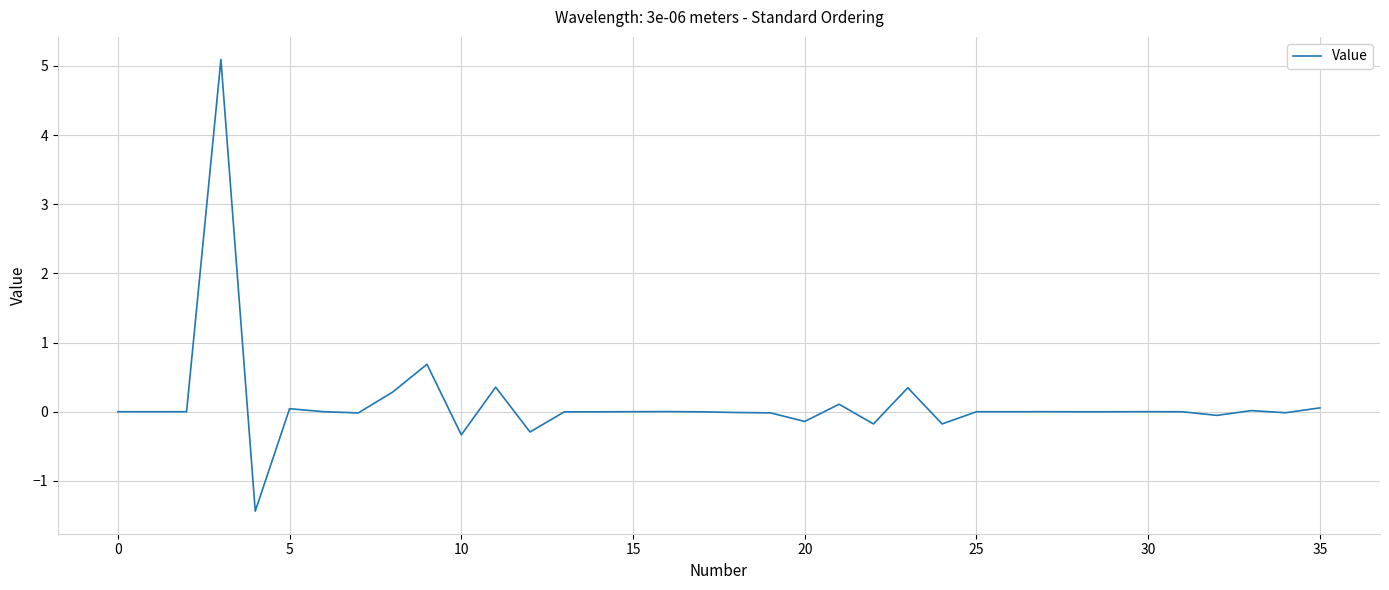

What is the smallest value displayed?

-1.4